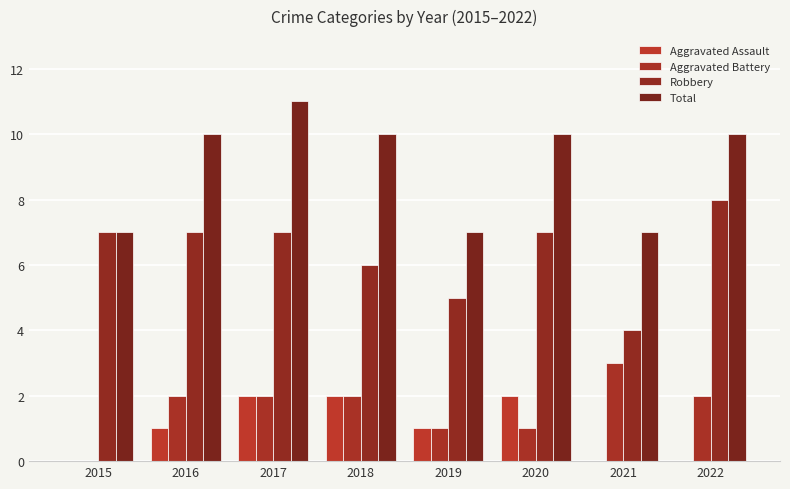

What are all the series names shown in the legend?

Aggravated Assault, Aggravated Battery, Robbery, Total